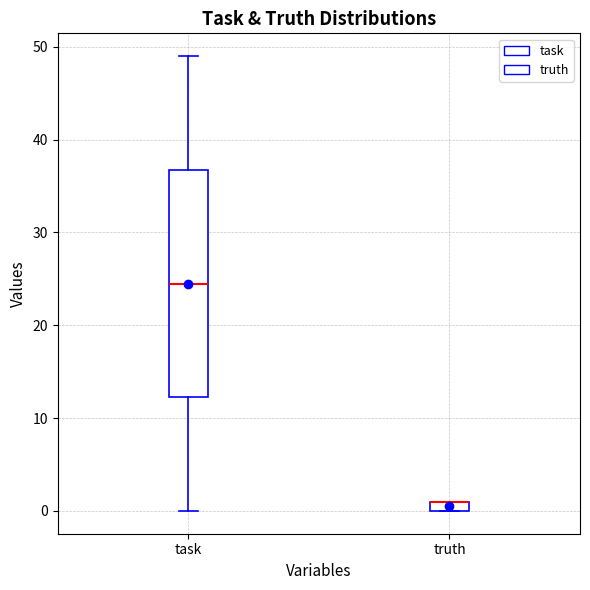

Which box is the tallest, from its lower edge to its upper edge?

task